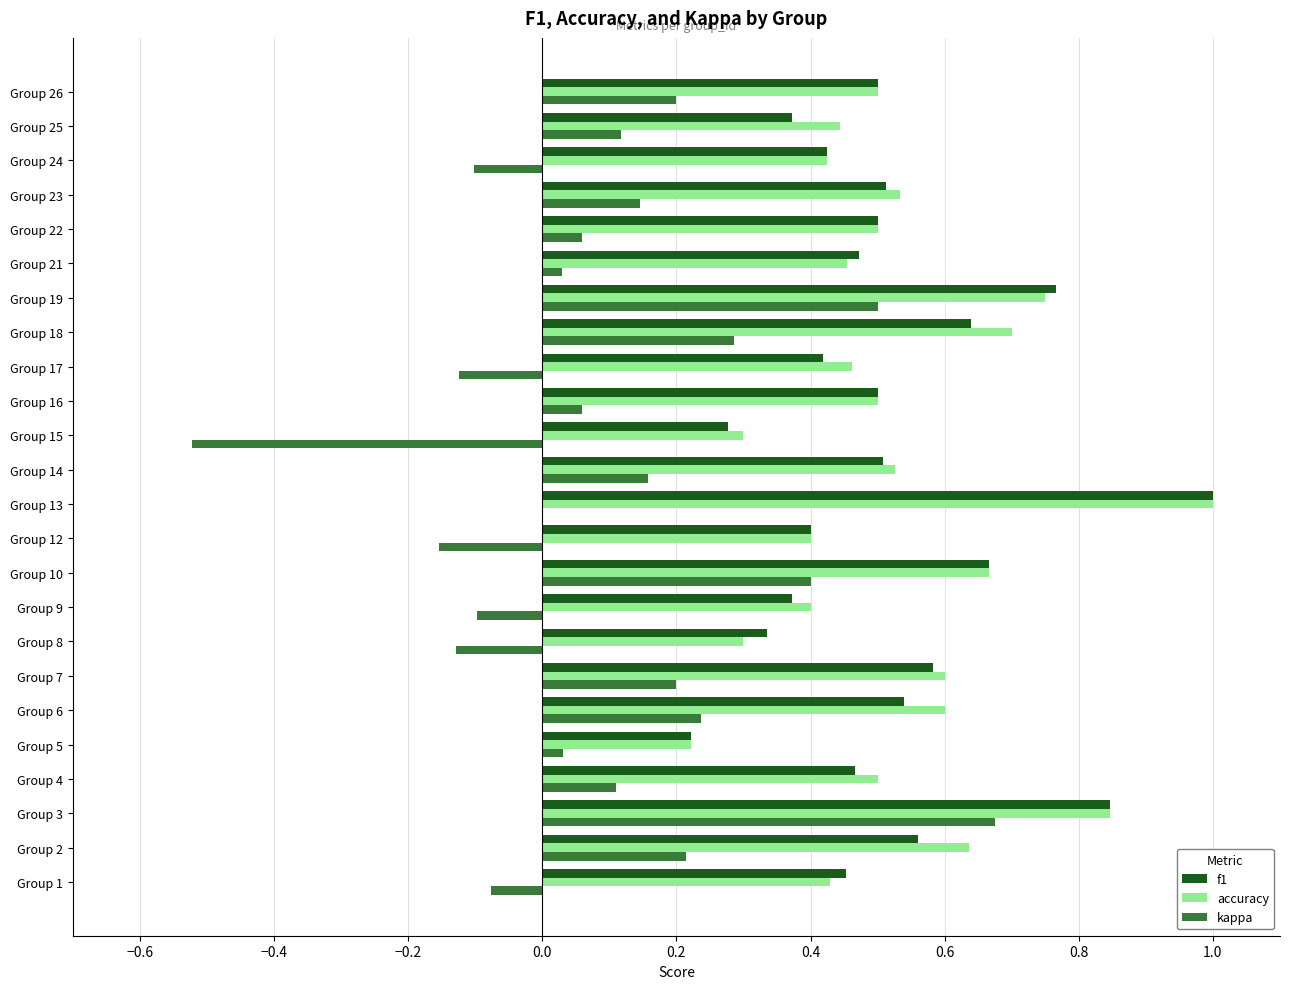

True or false: accuracy has a value of 0.4 at Group 9.

True